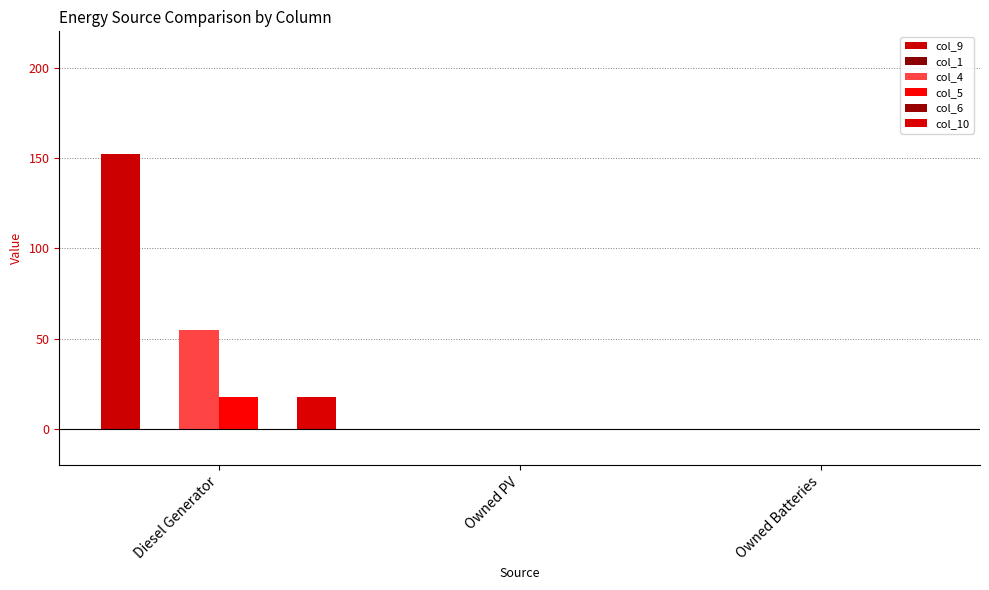

The value of col_9 at Diesel Generator is 152. True or false?

True